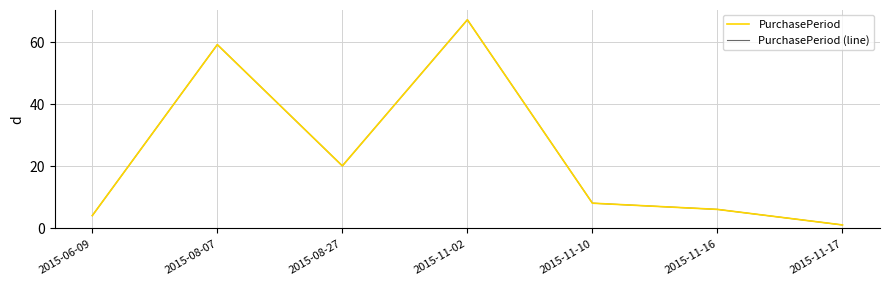

How many interior local peaks does the PurchasePeriod series have?

2